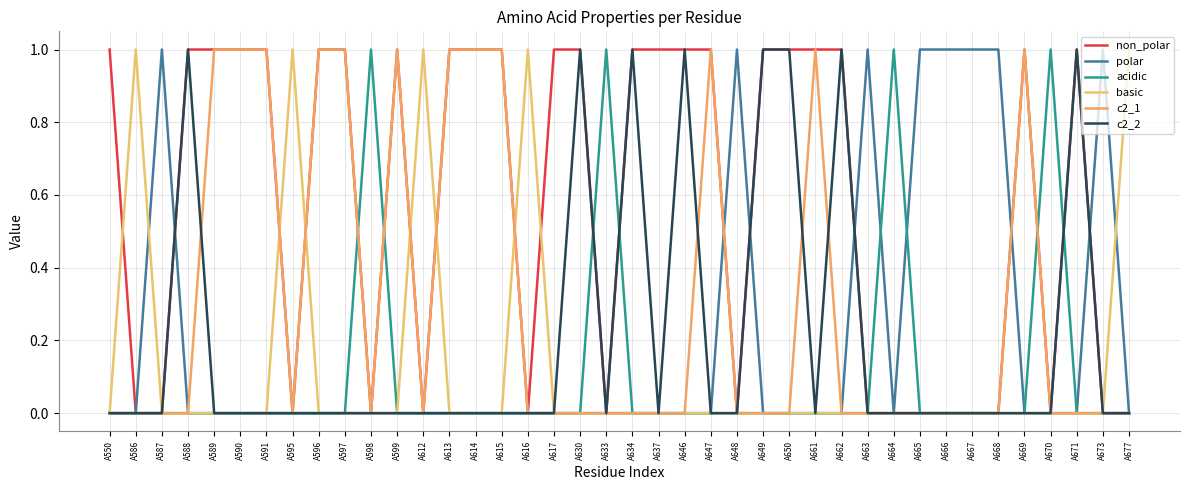

What is the difference between the highest and lowest values at A589?

1